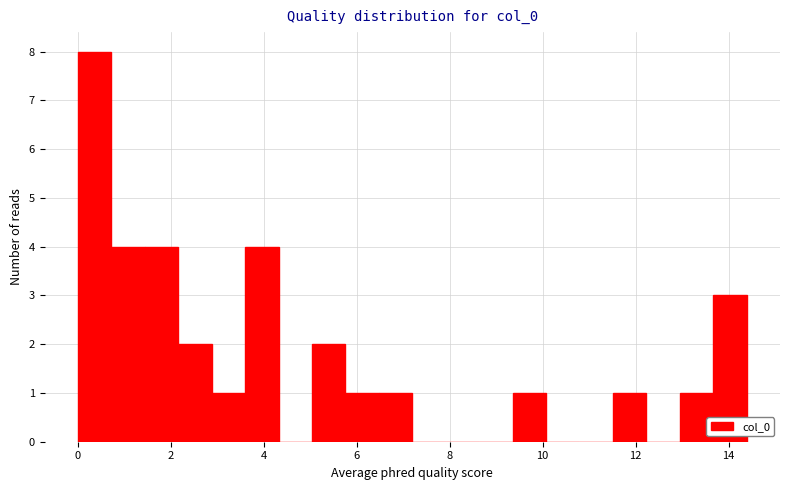

Around what value on the x-axis is the tallest bar? Give the approximate position of its centre, as read against the axis.

0.4